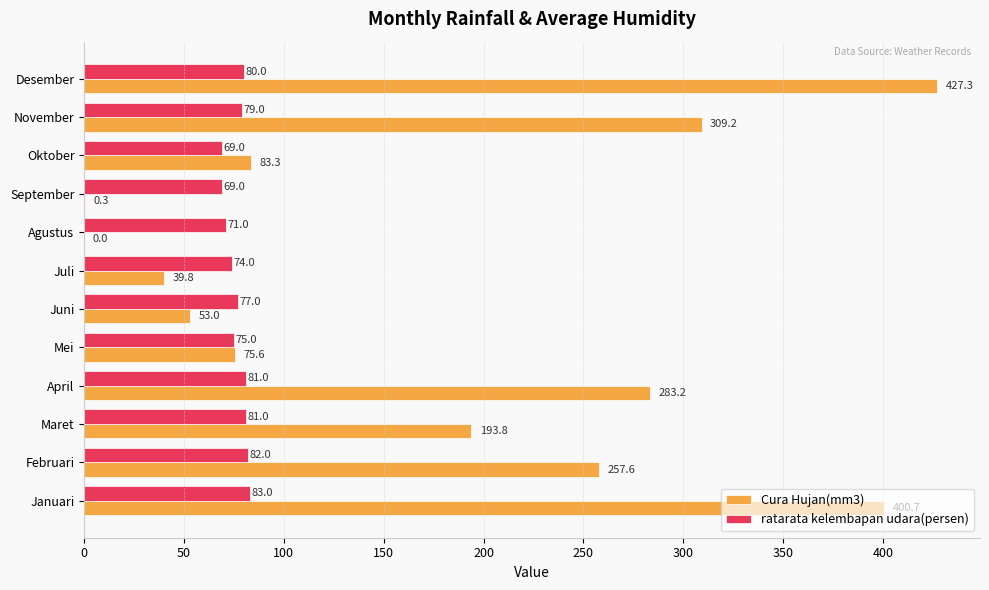

At which label is ratarata kelembapan udara(persen) closest to 76?

Mei